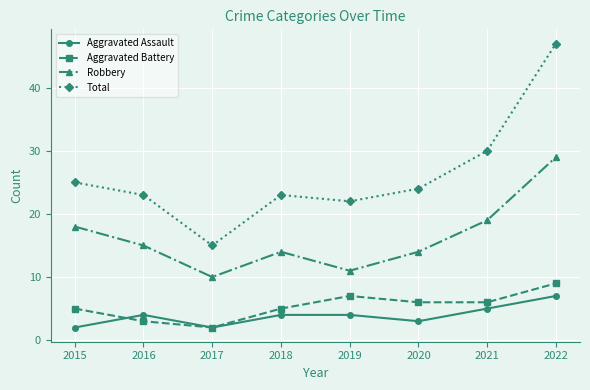

Reading right to left, what are all the values shown in this chart?

Aggravated Assault: 2022=7	2021=5	2020=3	2019=4	2018=4	2017=2	2016=4	2015=2
Aggravated Battery: 2022=9	2021=6	2020=6	2019=7	2018=5	2017=2	2016=3	2015=5
Robbery: 2022=29	2021=19	2020=14	2019=11	2018=14	2017=10	2016=15	2015=18
Total: 2022=47	2021=30	2020=24	2019=22	2018=23	2017=15	2016=23	2015=25